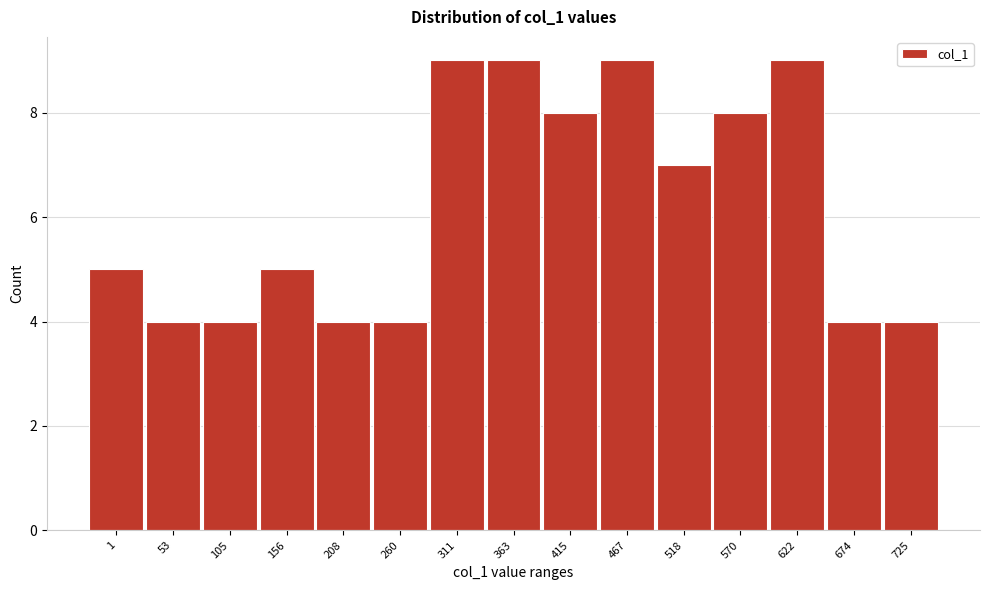

Reading left to right, list all the values displayed in this chart.

1=5	53=4	105=4	156=5	208=4	260=4	311=9	363=9	415=8	467=9	518=7	570=8	622=9	674=4	725=4